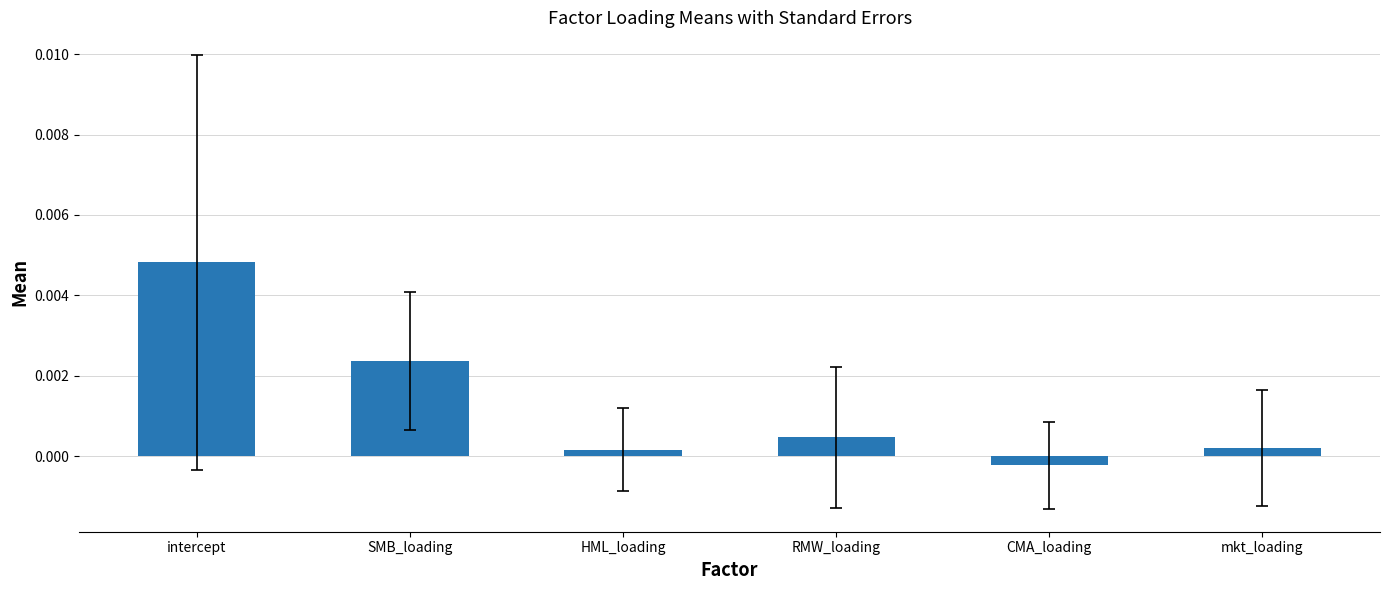

Which category has the lowest value across all series?

CMA_loading